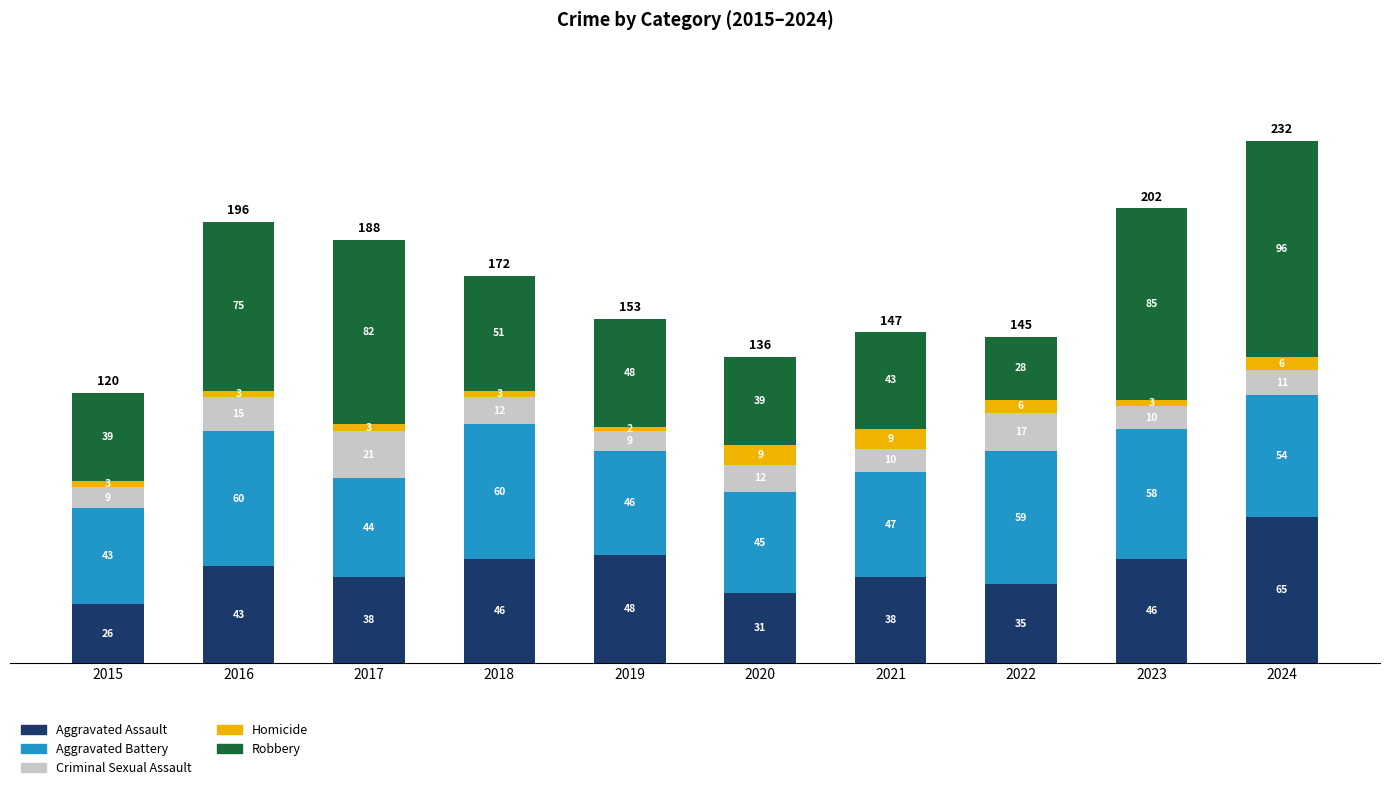

What is the average value of the Aggravated Assault series?

42